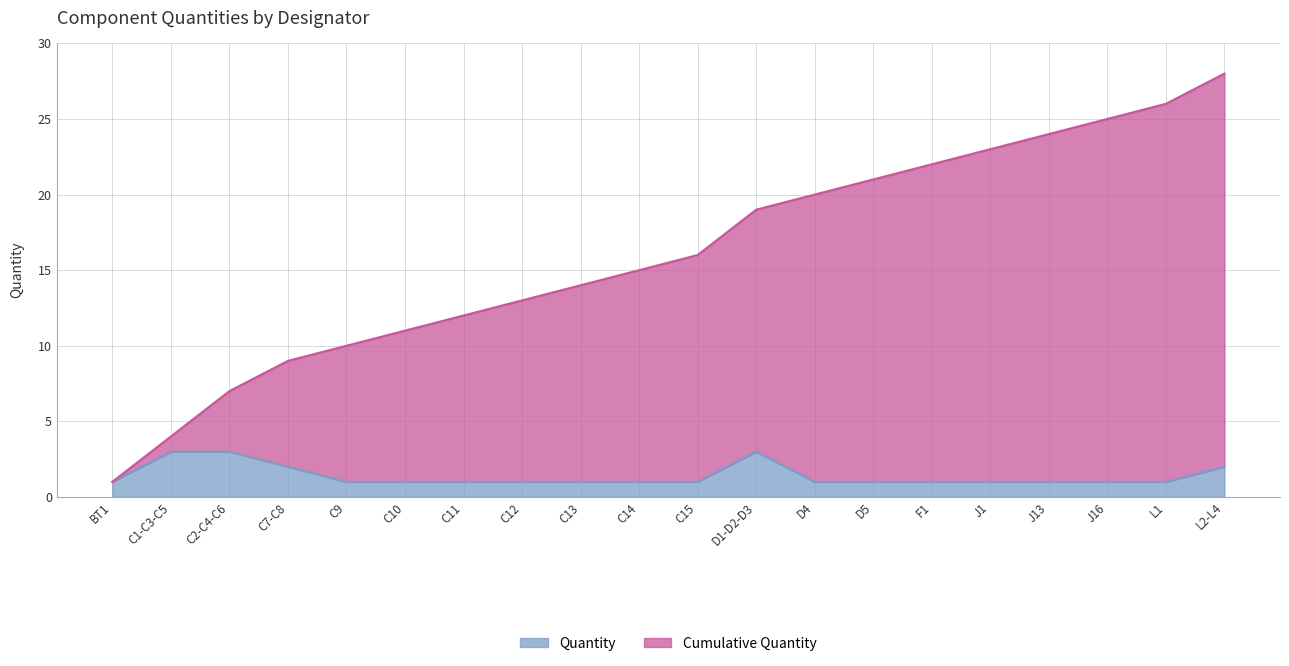

Where is the data nearest to the value 2?

C7-C8